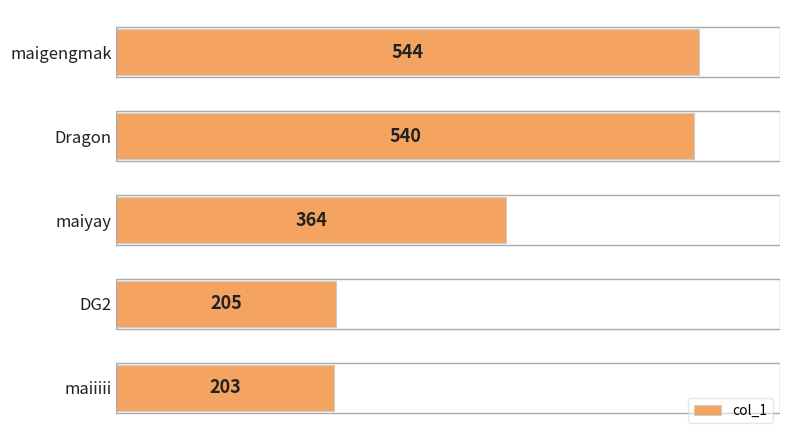

Rank the categories by value from highest to lowest.

maigengmak, Dragon, maiyay, DG2, maiiiii